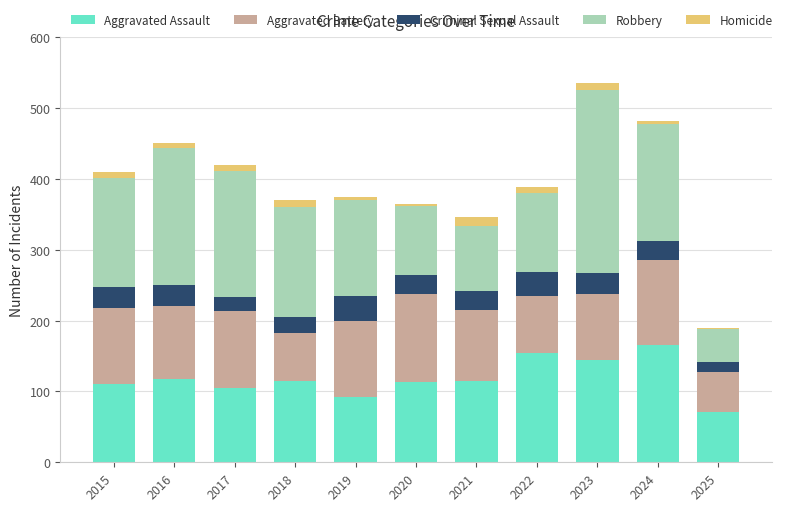

The Aggravated Assault series shows 181 at 2021. True or false?

False